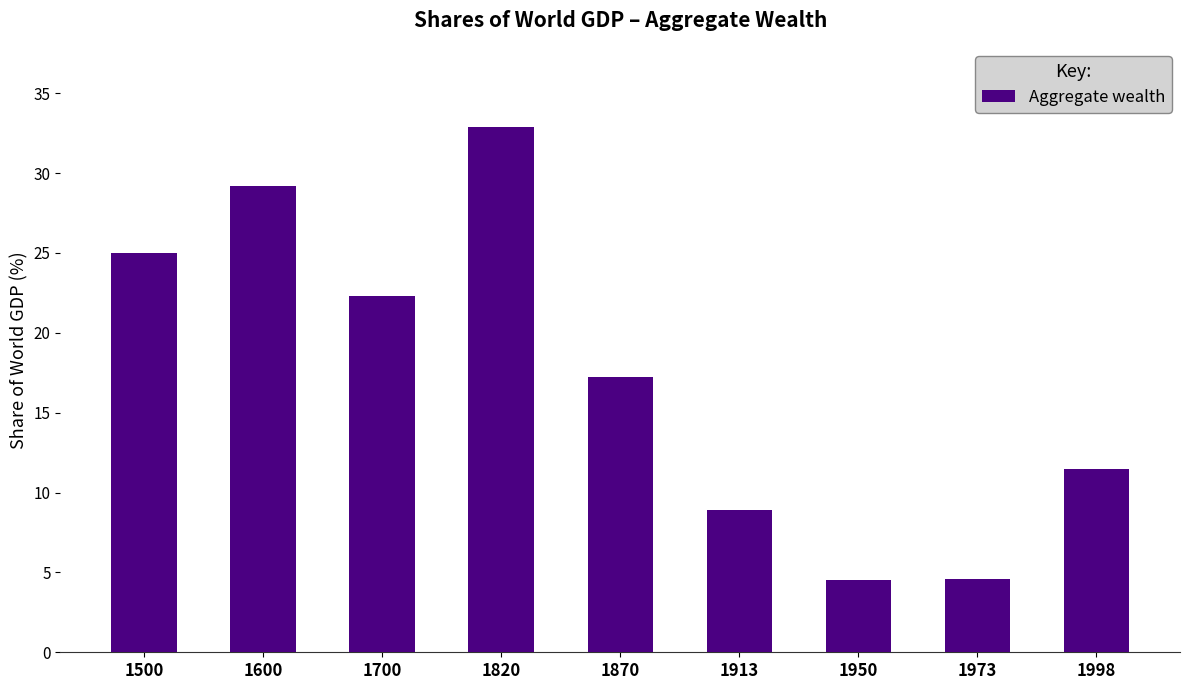

What is the value of the 7th bar from the left?

4.5